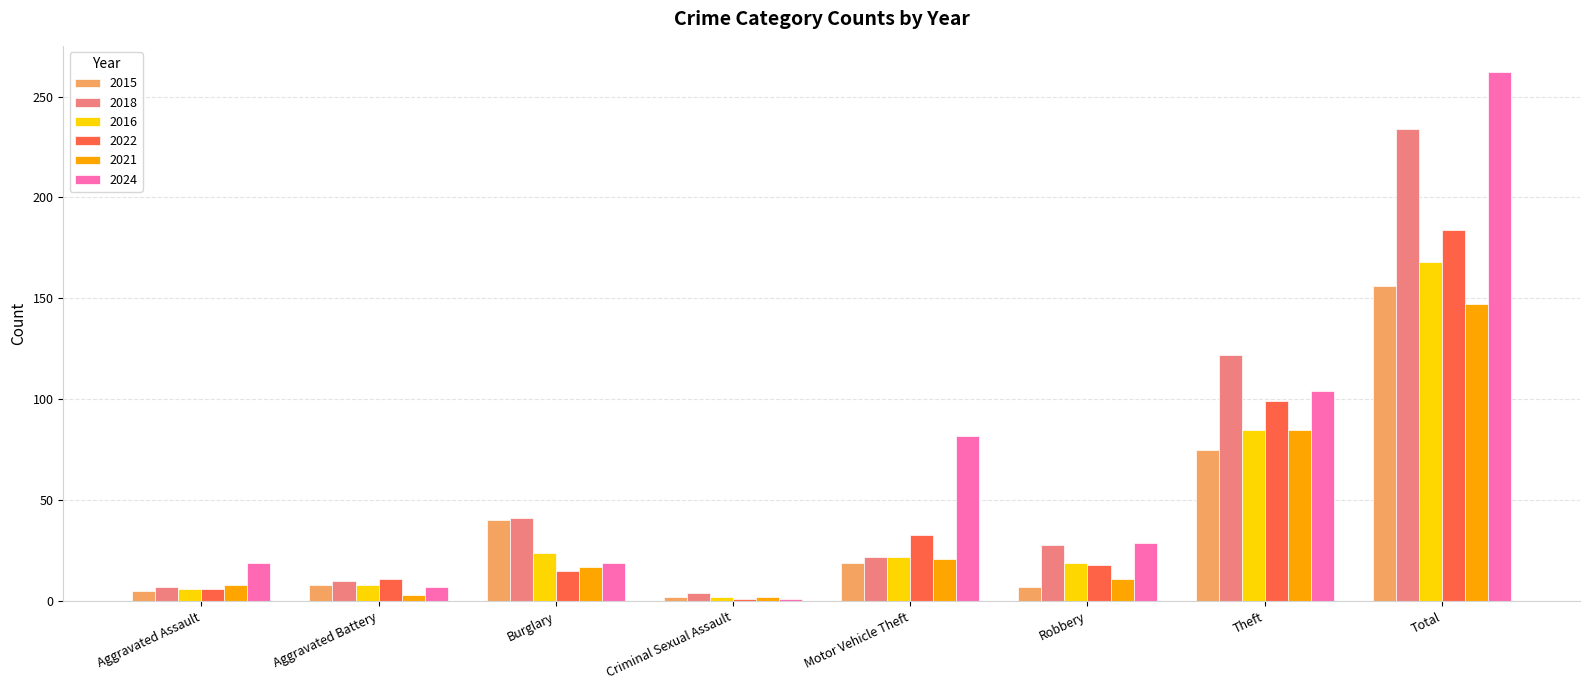

What position from the left is Theft?

7